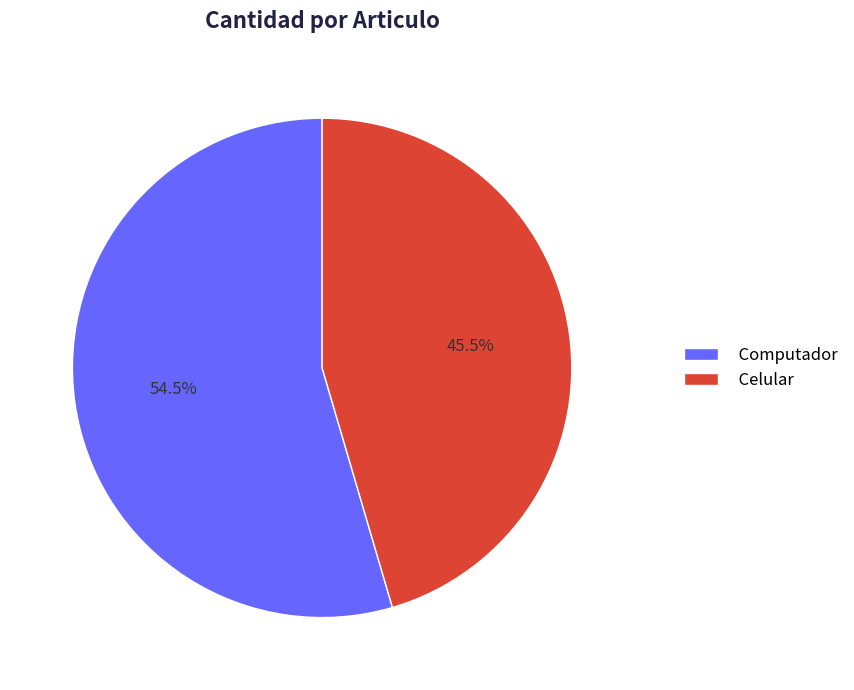

What is the ratio of the value at Celular to the value at Computador?

0.8